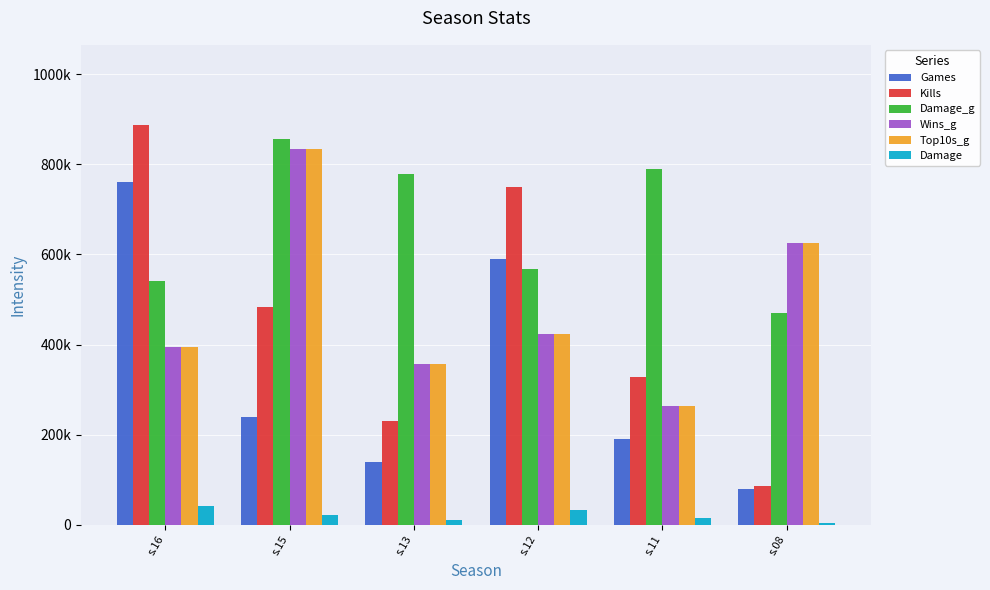

What are all the series names shown in the legend?

Games, Kills, Damage_g, Wins_g, Top10s_g, Damage